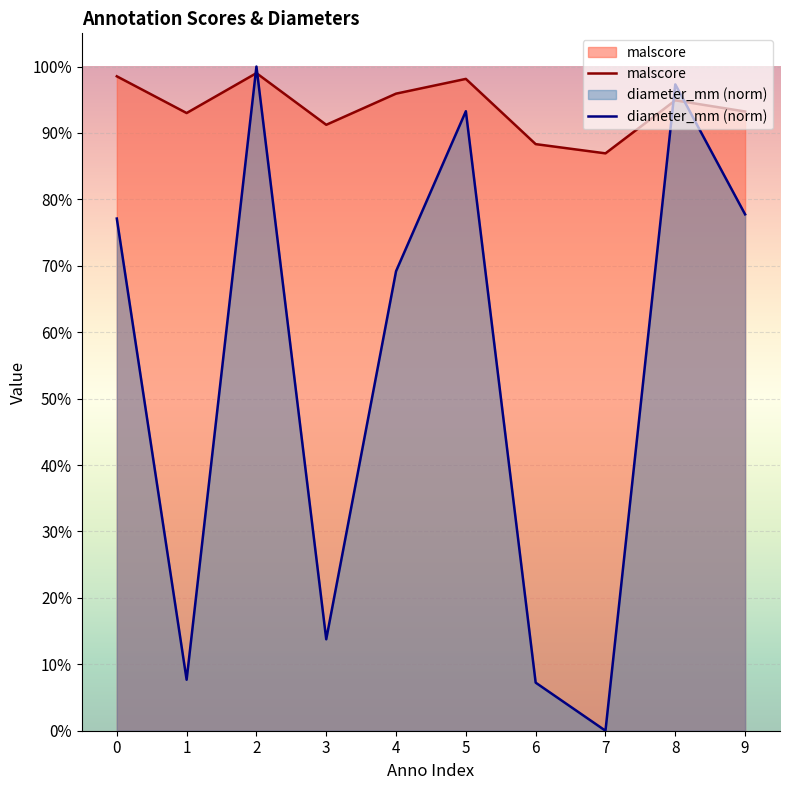

What is the sum of the malscore values at 8 and 2?

1.9